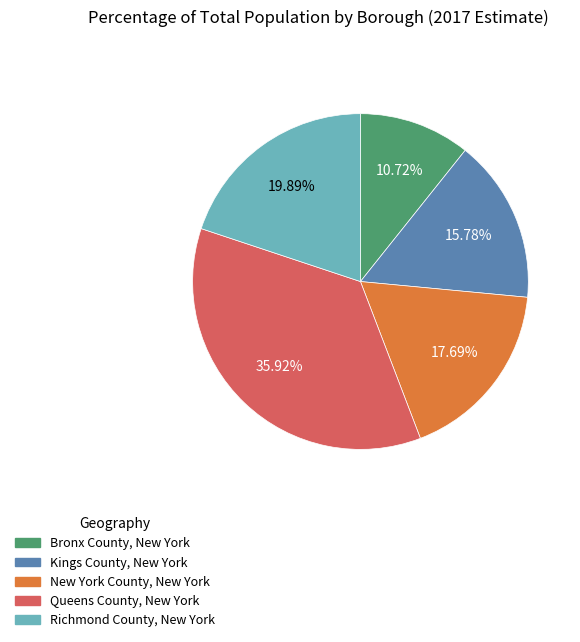

Which category has the biggest portion of the pie?

Queens County, New York